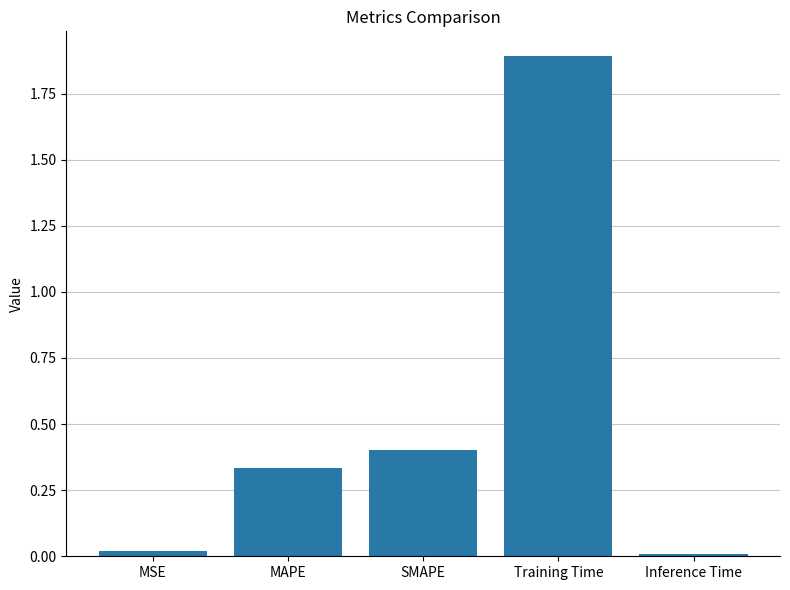

What is the greatest value displayed?

1.9